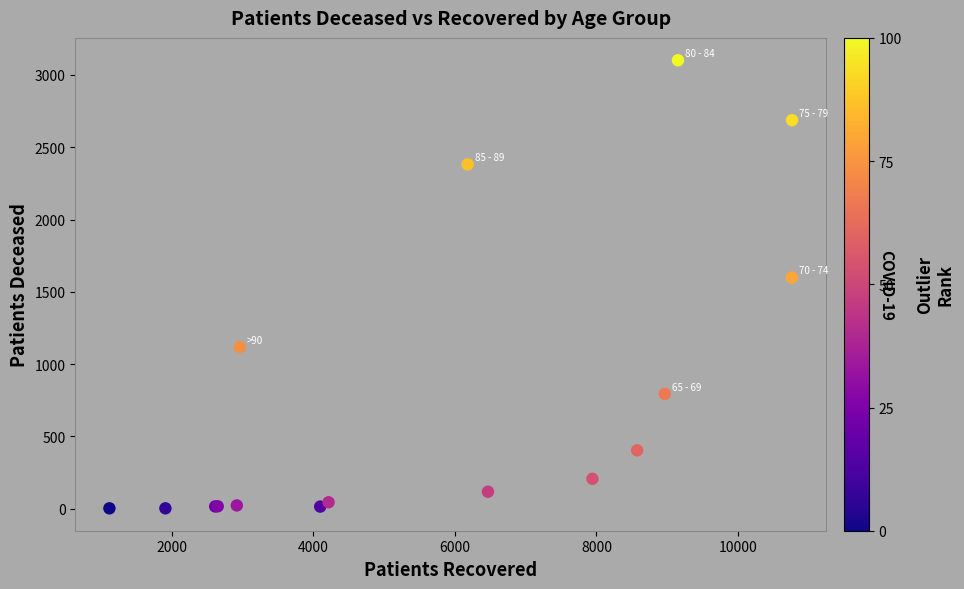

What Y value in the scatter plot is closest to 1552?

1599